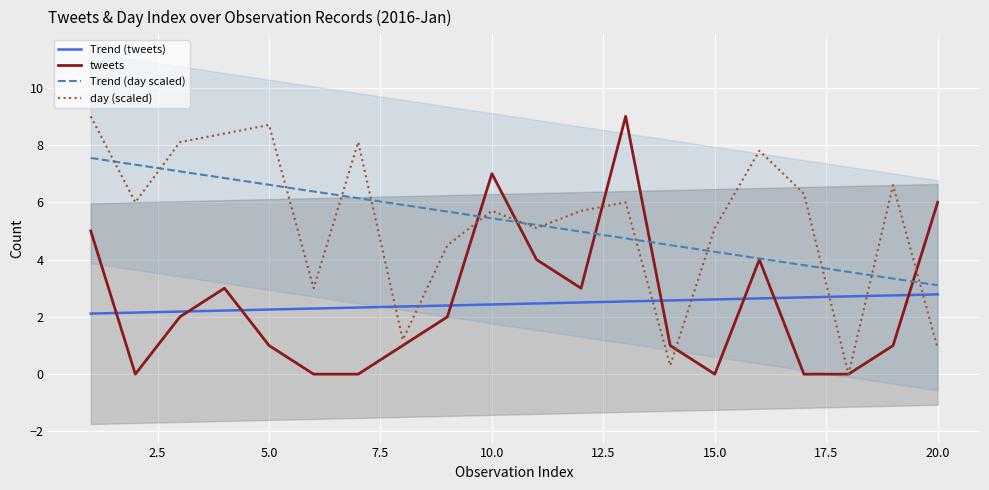

How many intersections are there between Trend (day scaled) and tweets?

5